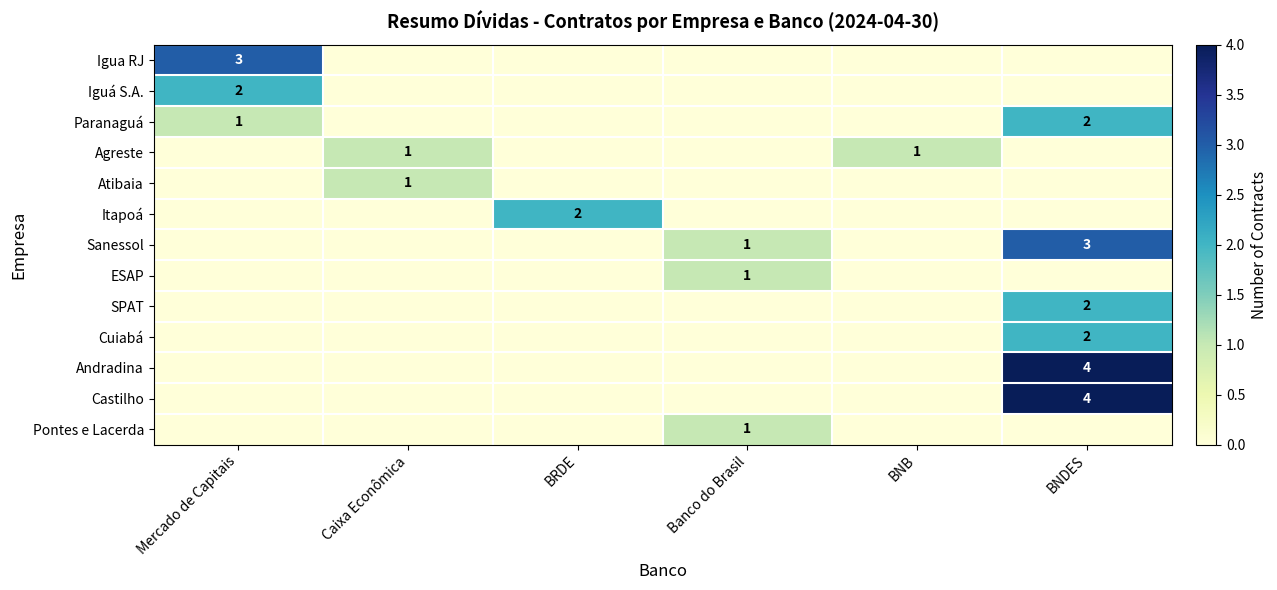

What is the greatest value displayed?

4